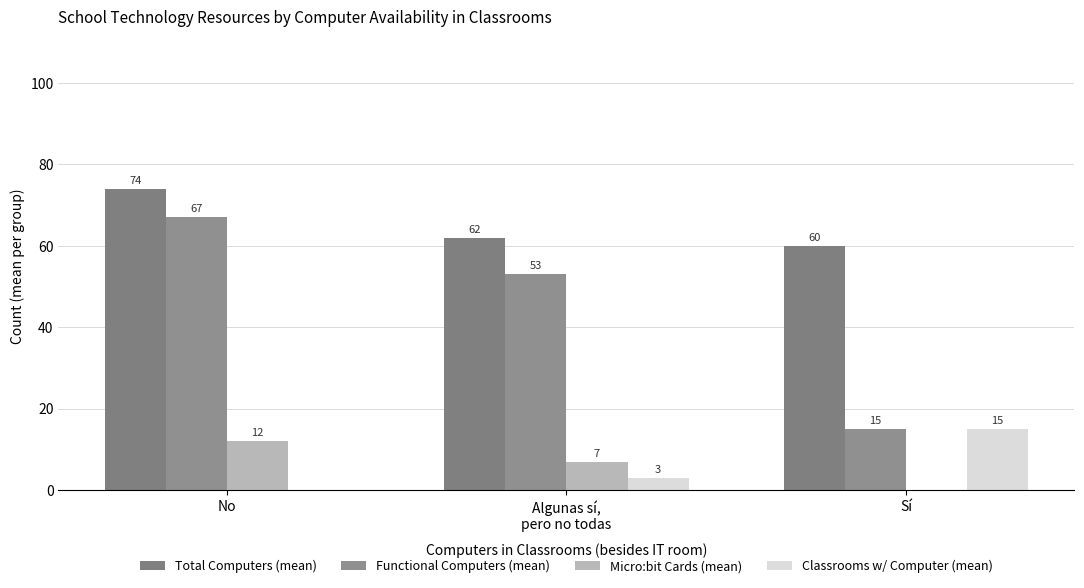

What is the label of the 3rd bar from the right?

No